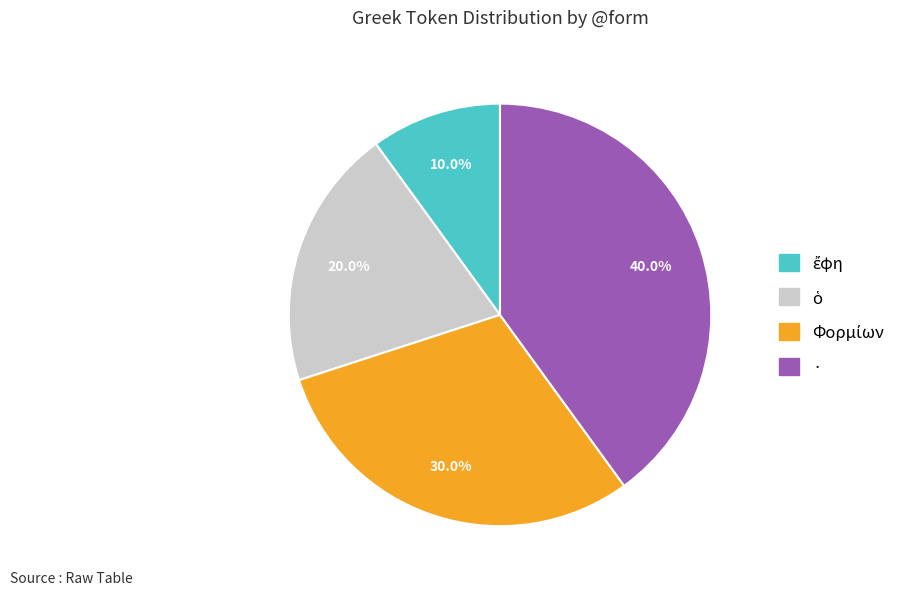

Is there any slice that represents more than half of the pie?

No